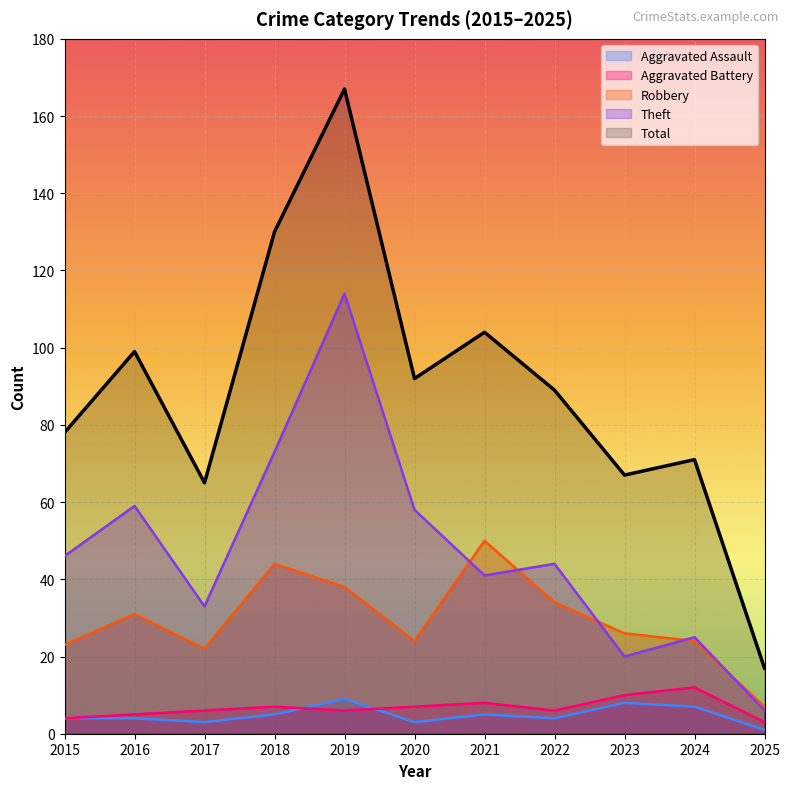

At which category is the sum across all series the highest?

2019